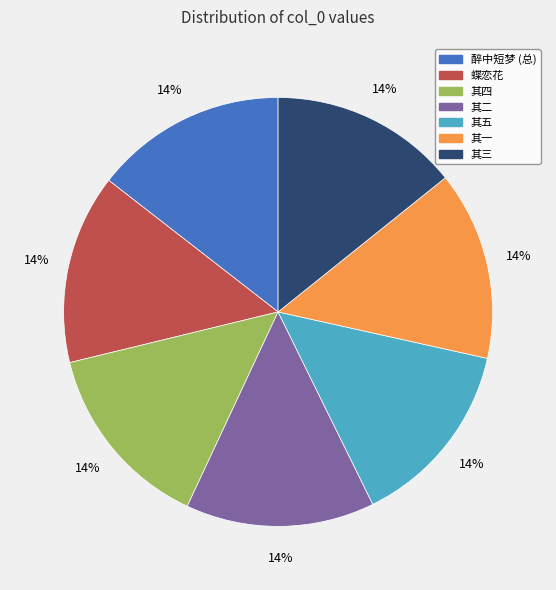

To the nearest percent, what percentage of the pie is 其一?

14%